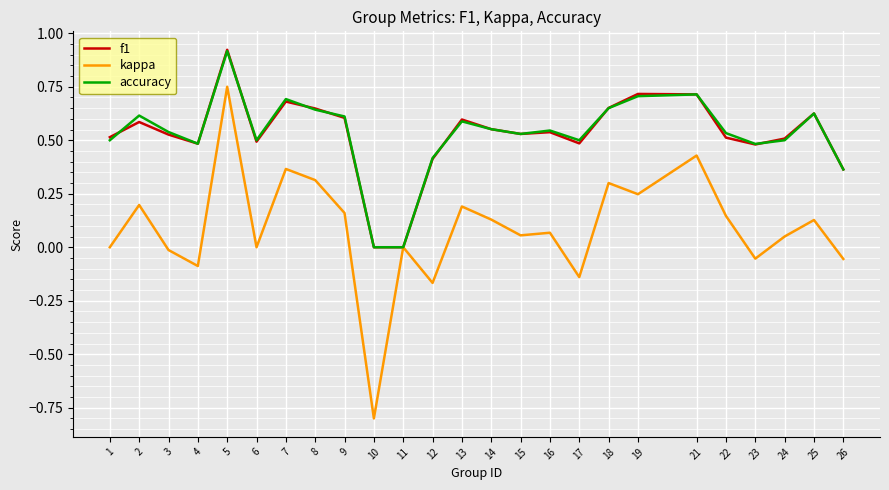

The accuracy series shows 1.1 at 9. True or false?

False